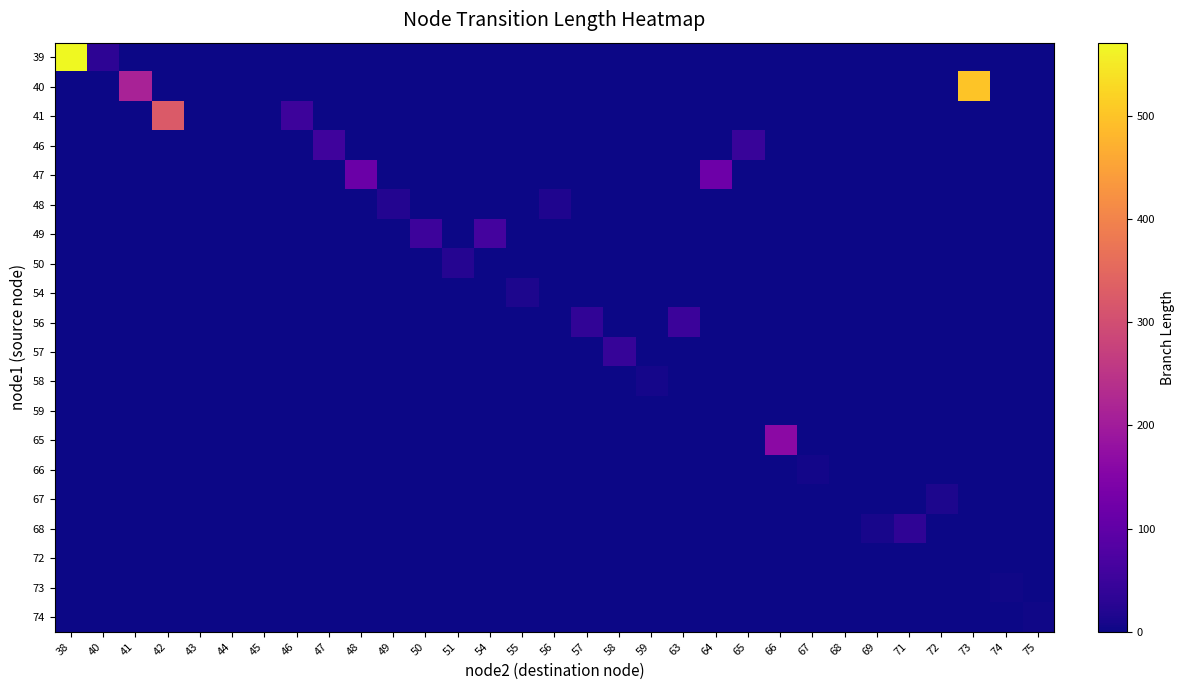

Which series has the largest total across all categories?

40